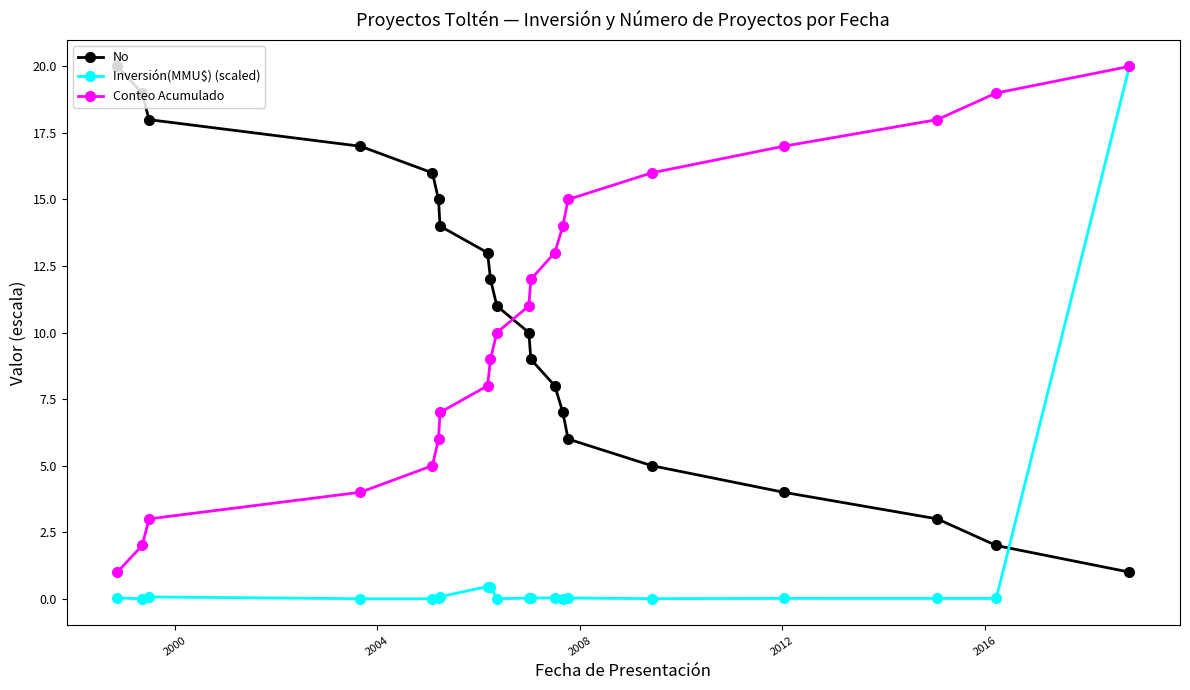

What is the value of the No point at the 9th from the left?

12.0